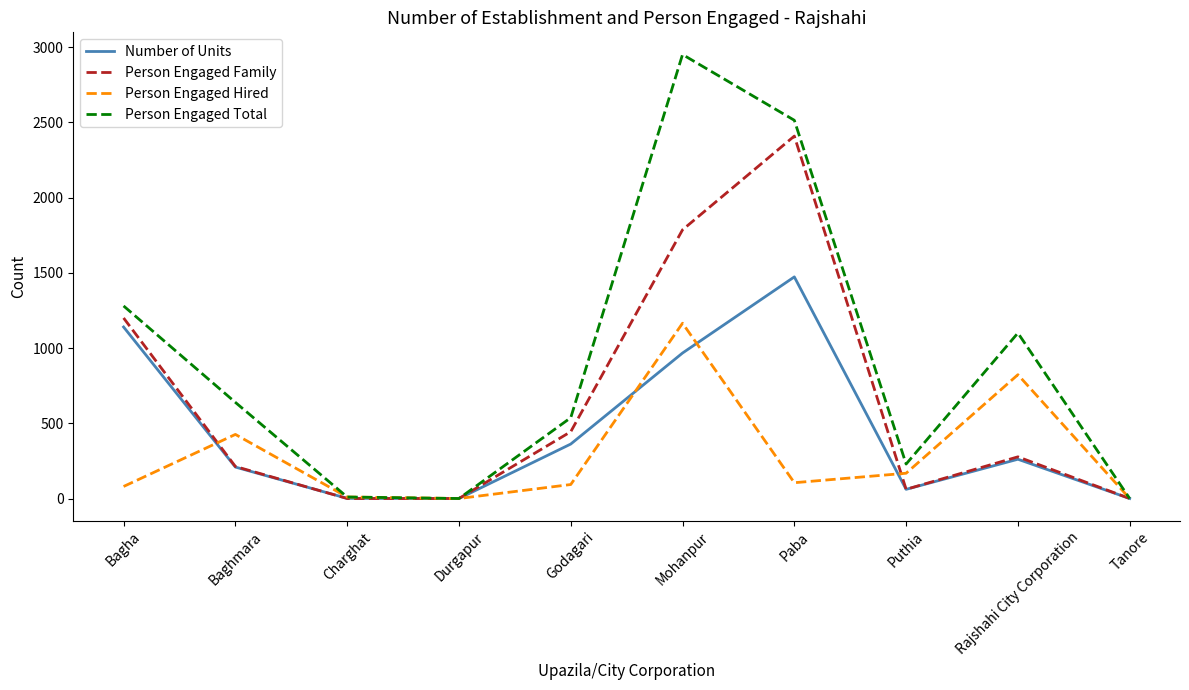

Between Charghat and Puthia, which series saw the biggest shift?

Person Engaged Total